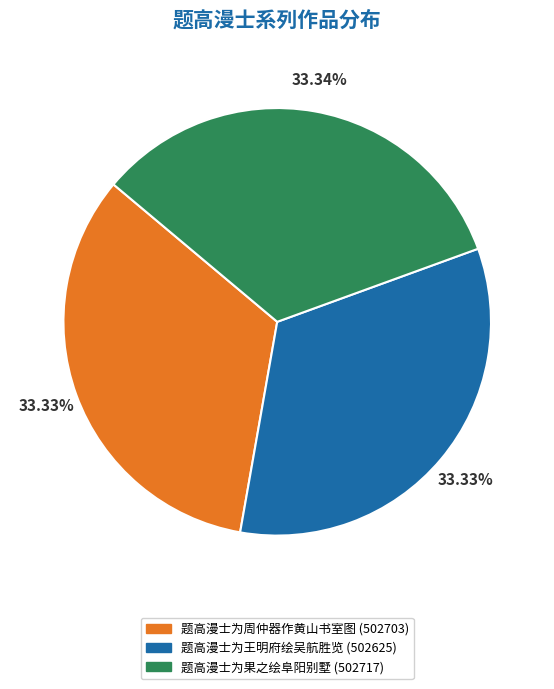

What is the ratio of the value at 题高漫士为王明府绘吴航胜览 (502625) to the value at 题高漫士为周仲器作黄山书室图 (502703)?

1.0